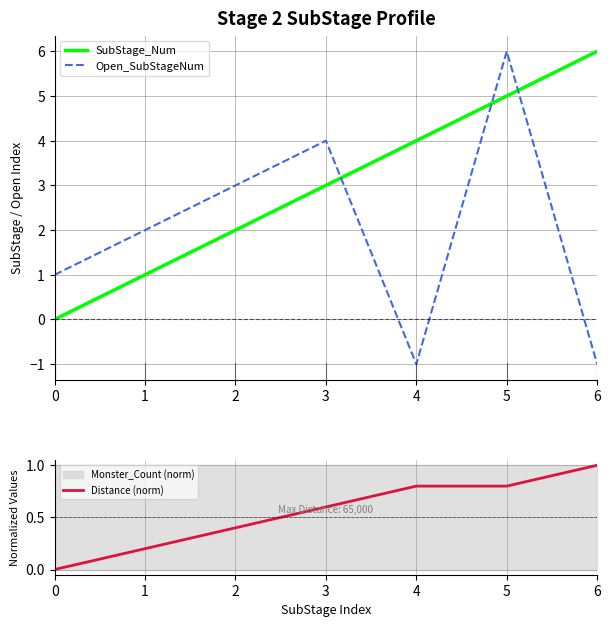

Is the value of Open_SubStageNum at 0 greater than the value of Distance (norm) at 2?

Yes